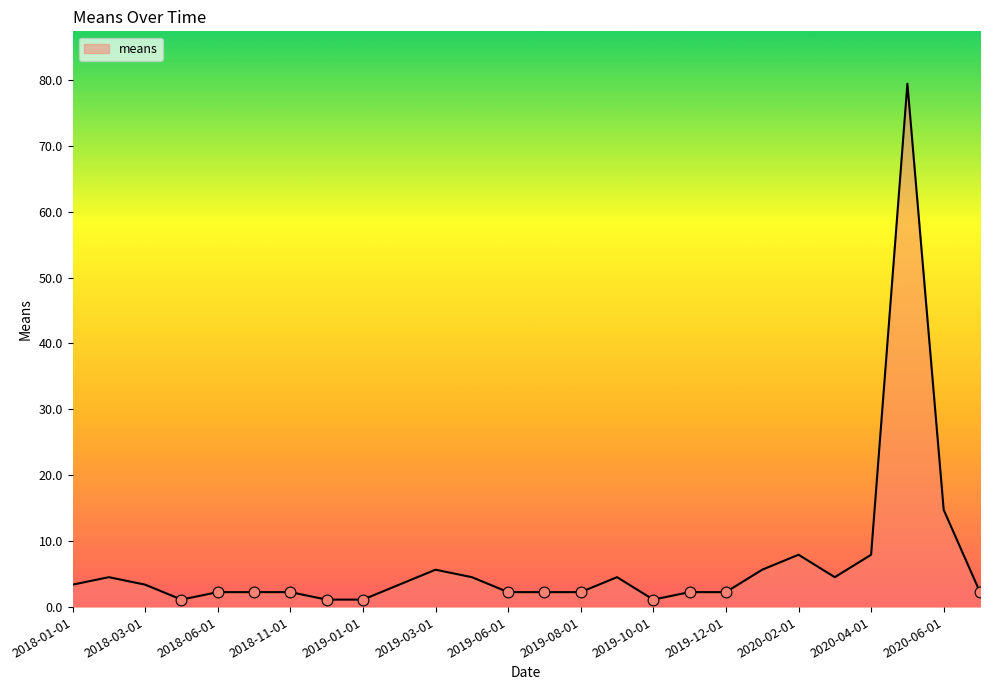

What is the difference between the maximum and minimum values?

78.3